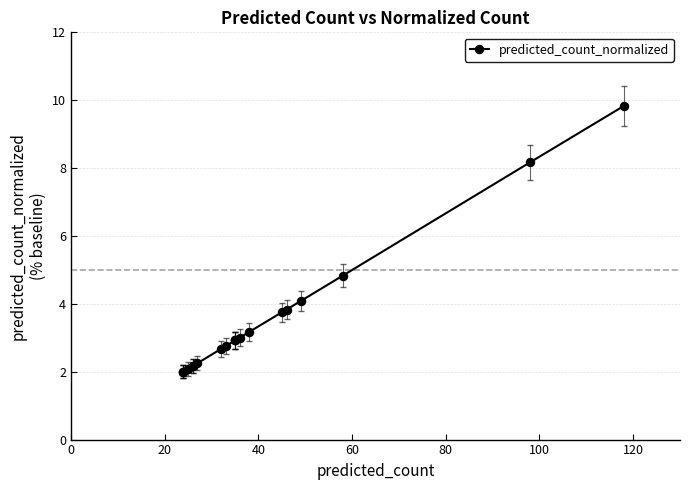

Does the chart have visible grid lines?

Yes